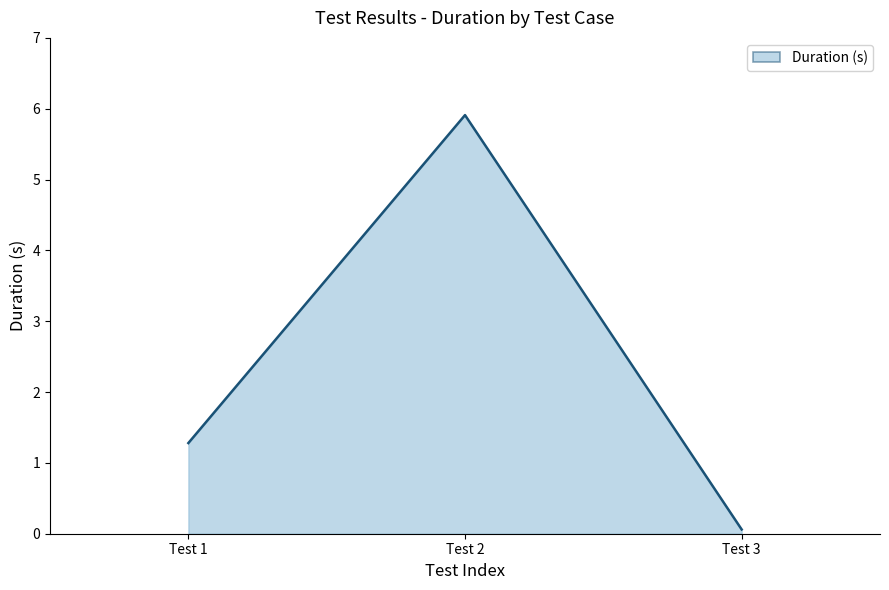

Reading right to left, list all the values displayed in this chart.

0.1	5.9	1.3